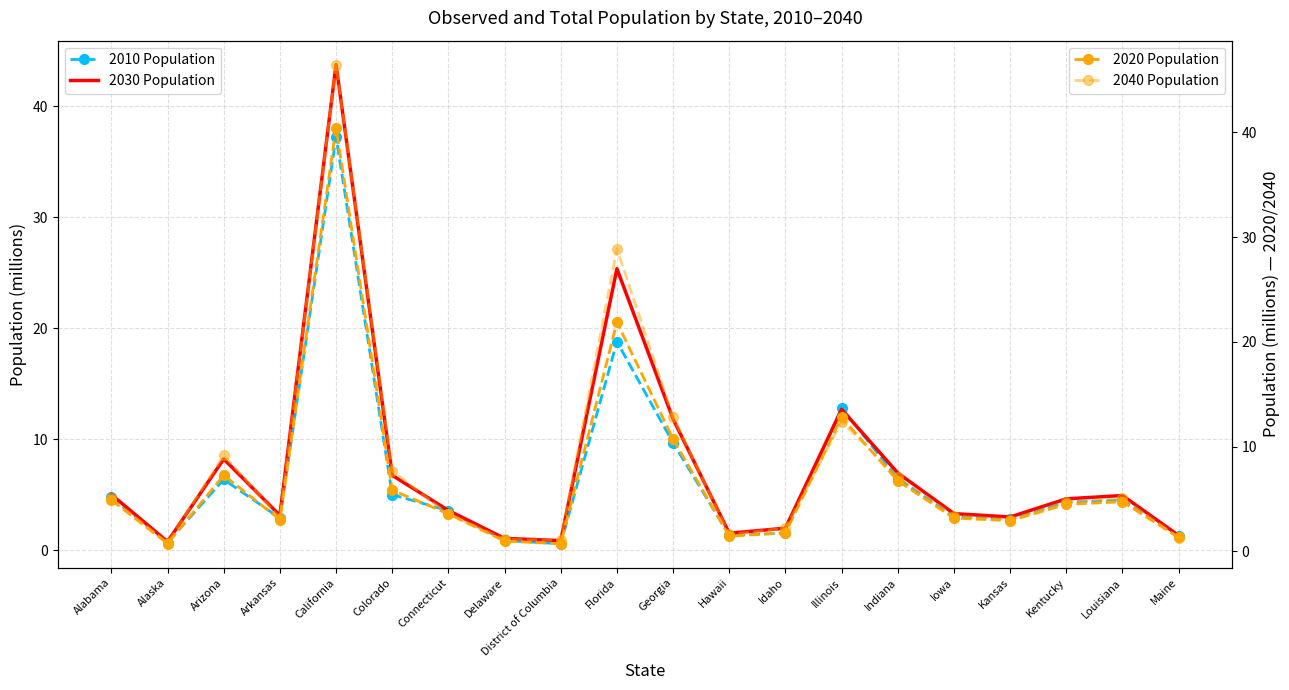

The value of 2020 Population at Kentucky is 4.5. True or false?

True